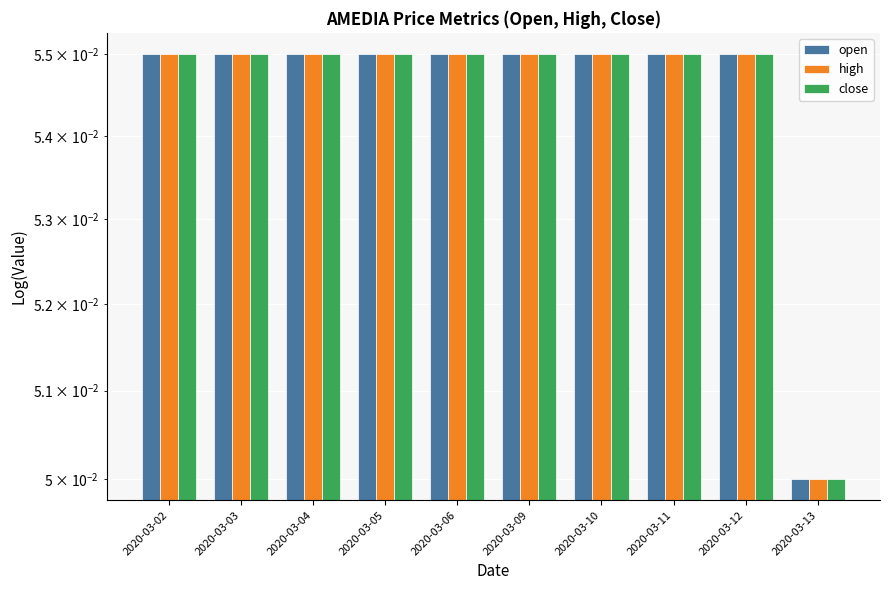

How many bars are there in total?

30